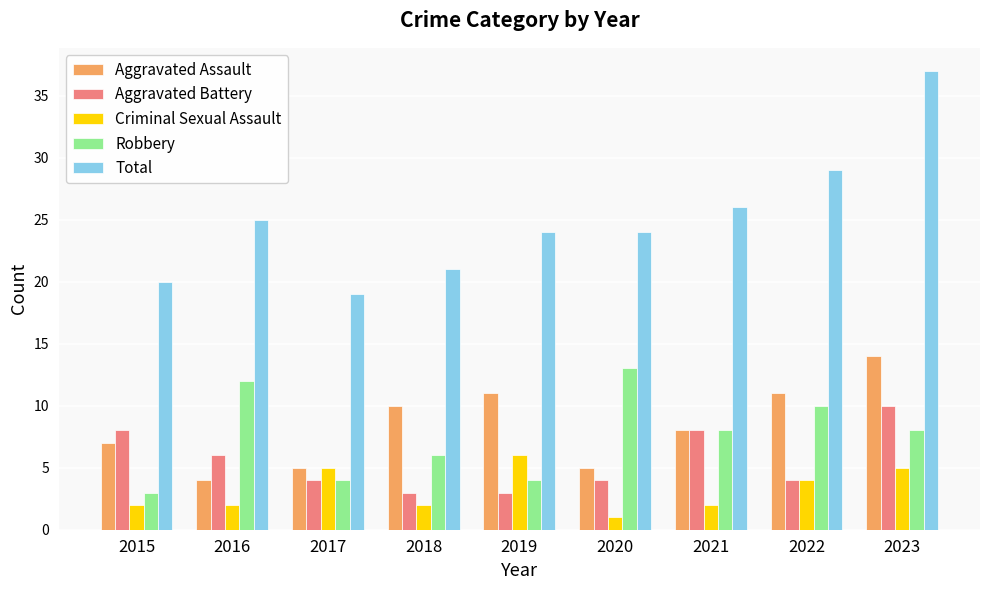

Reading right to left, extract all data points from this chart.

Aggravated Assault: 2023=14	2022=11	2021=8	2020=5	2019=11	2018=10	2017=5	2016=4	2015=7
Aggravated Battery: 2023=10	2022=4	2021=8	2020=4	2019=3	2018=3	2017=4	2016=6	2015=8
Criminal Sexual Assault: 2023=5	2022=4	2021=2	2020=1	2019=6	2018=2	2017=5	2016=2	2015=2
Robbery: 2023=8	2022=10	2021=8	2020=13	2019=4	2018=6	2017=4	2016=12	2015=3
Total: 2023=37	2022=29	2021=26	2020=24	2019=24	2018=21	2017=19	2016=25	2015=20